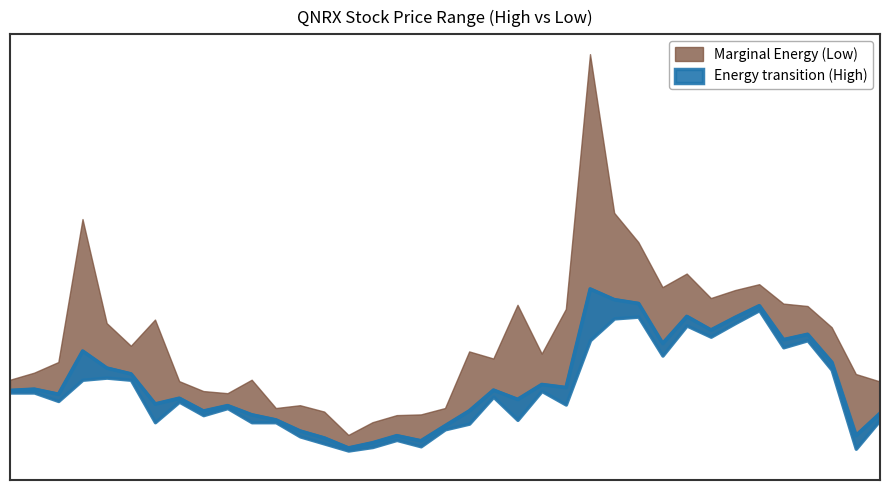

Where is the first local minimum?

2023-06-20